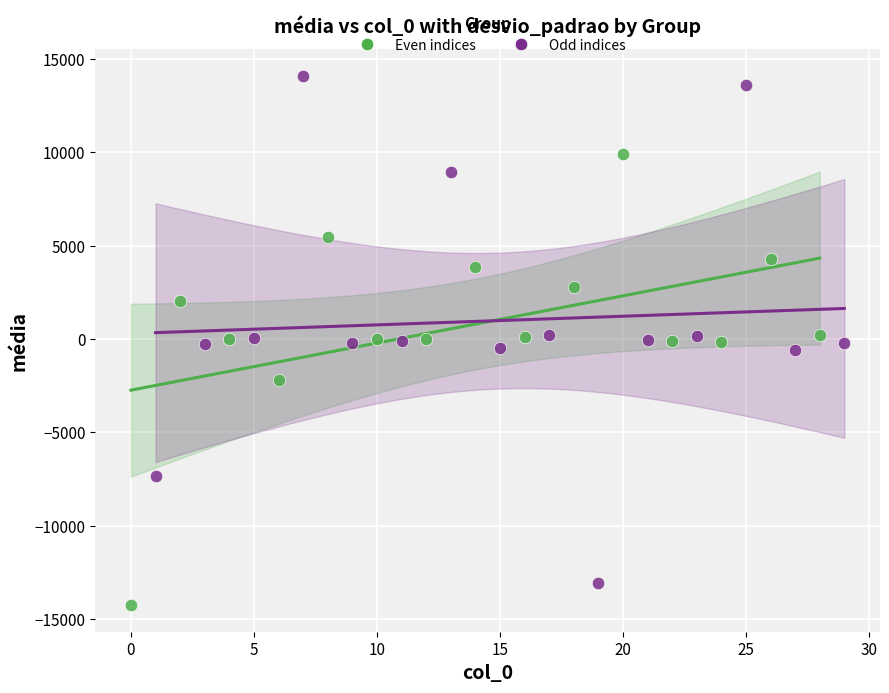

Which series contains the highest Y value?

Odd indices